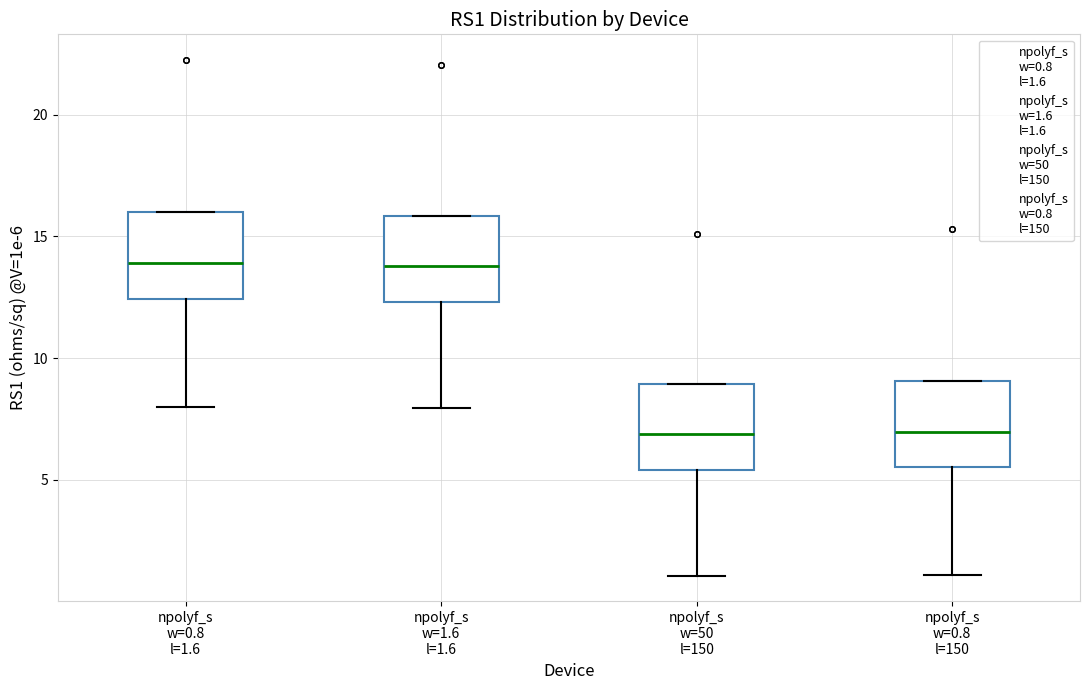

Where is the lower edge of the box for npolyf_s w=0.8 l=150 on the y-axis? The values are not printed on the chart, so give them approximately, as read against the axis.

5.5